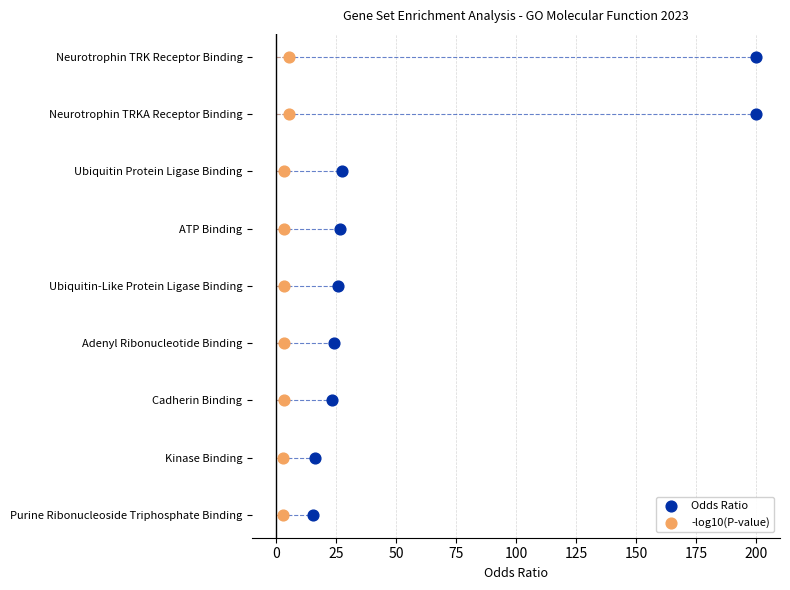

What are all the series names shown in the legend?

Odds Ratio, -log10(P-value)